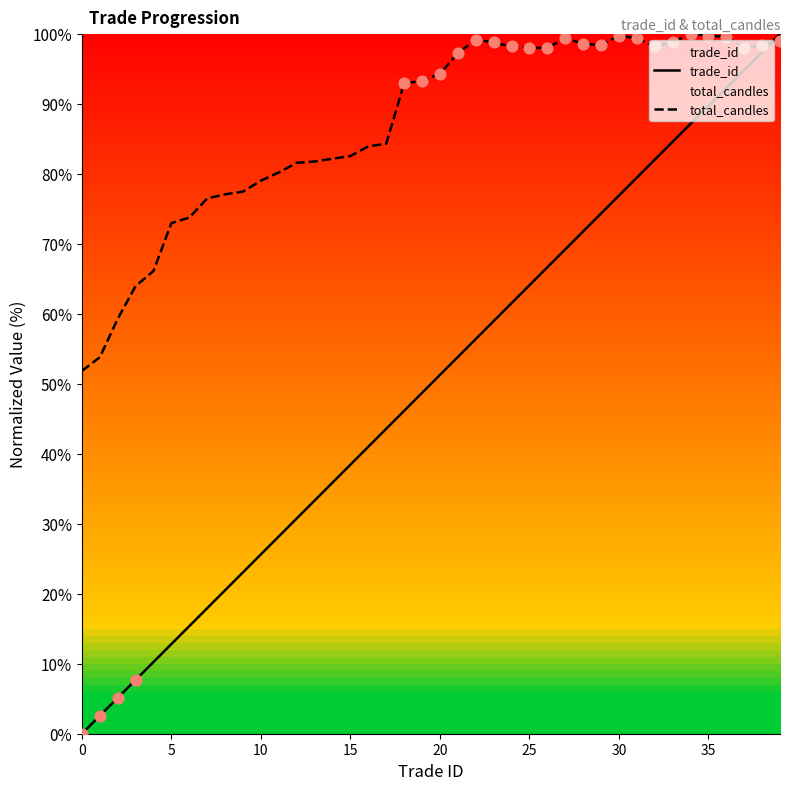

At how many categories does at least one series exceed 71?

35